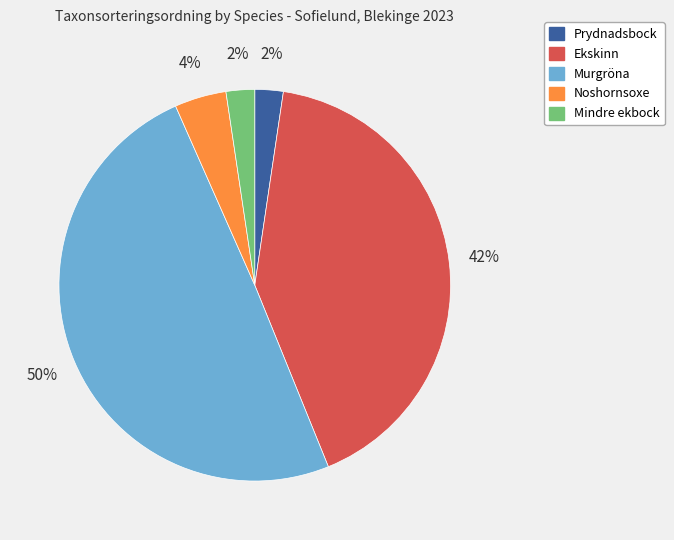

How many segments does this pie chart have?

5